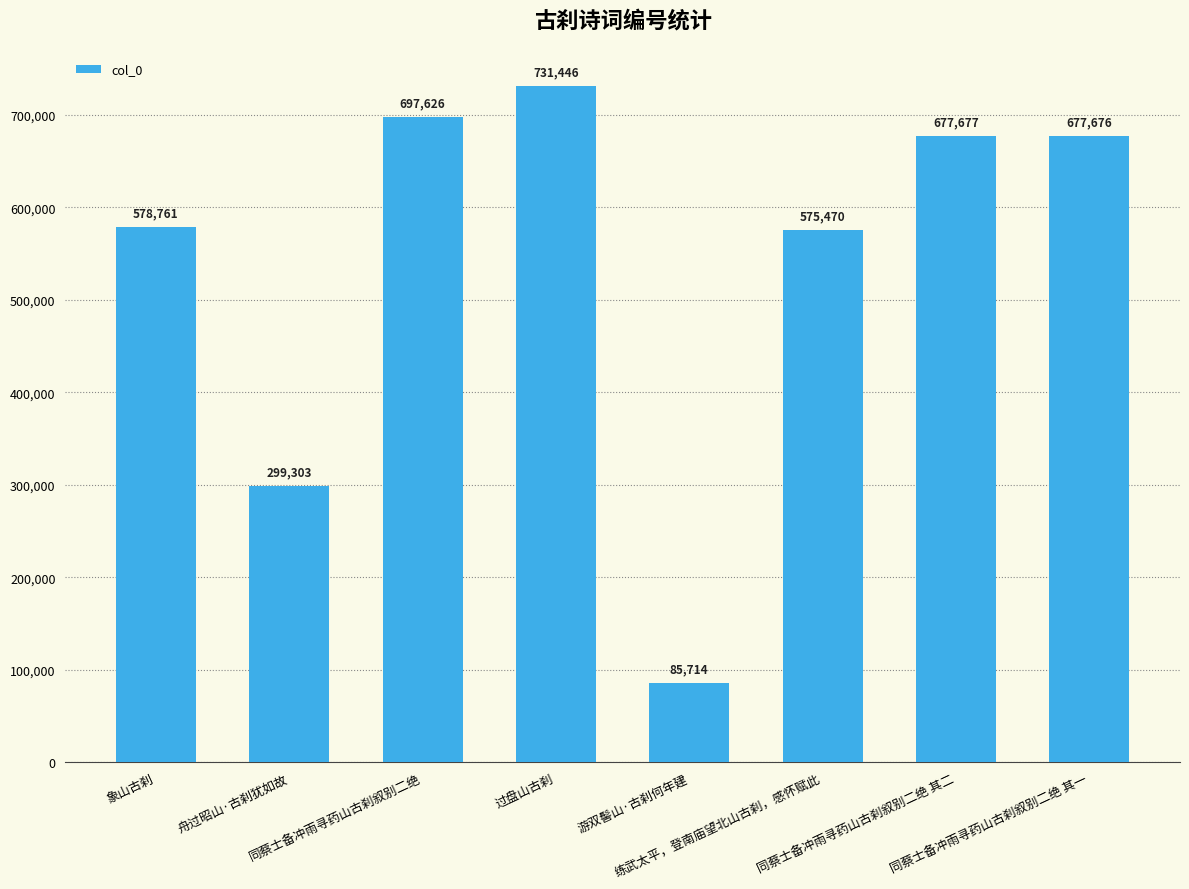

What is the value of the 6th bar from the left?

575470